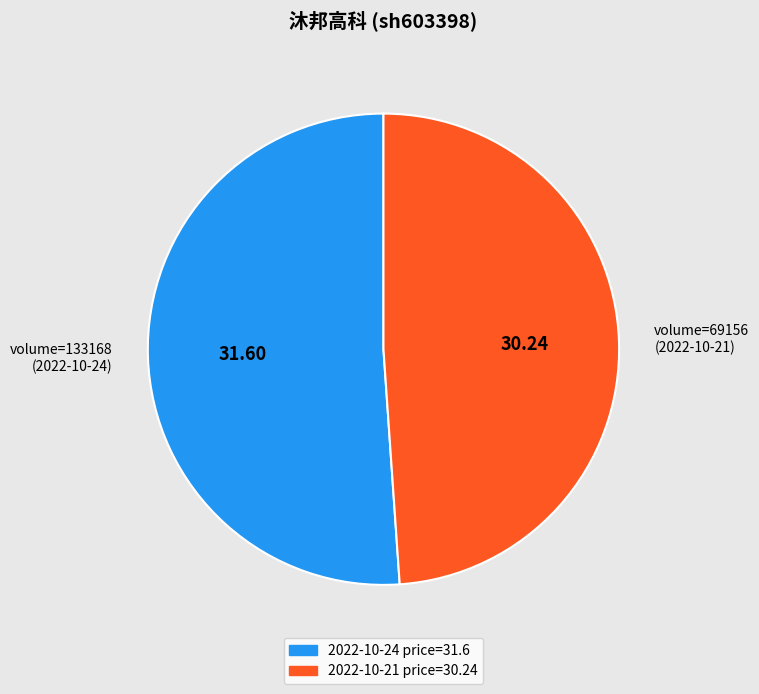

Does any single category account for the majority?

Yes